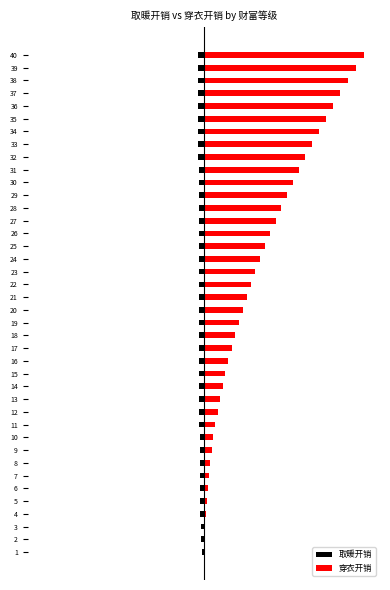

Does the chart contain any negative values?

Yes